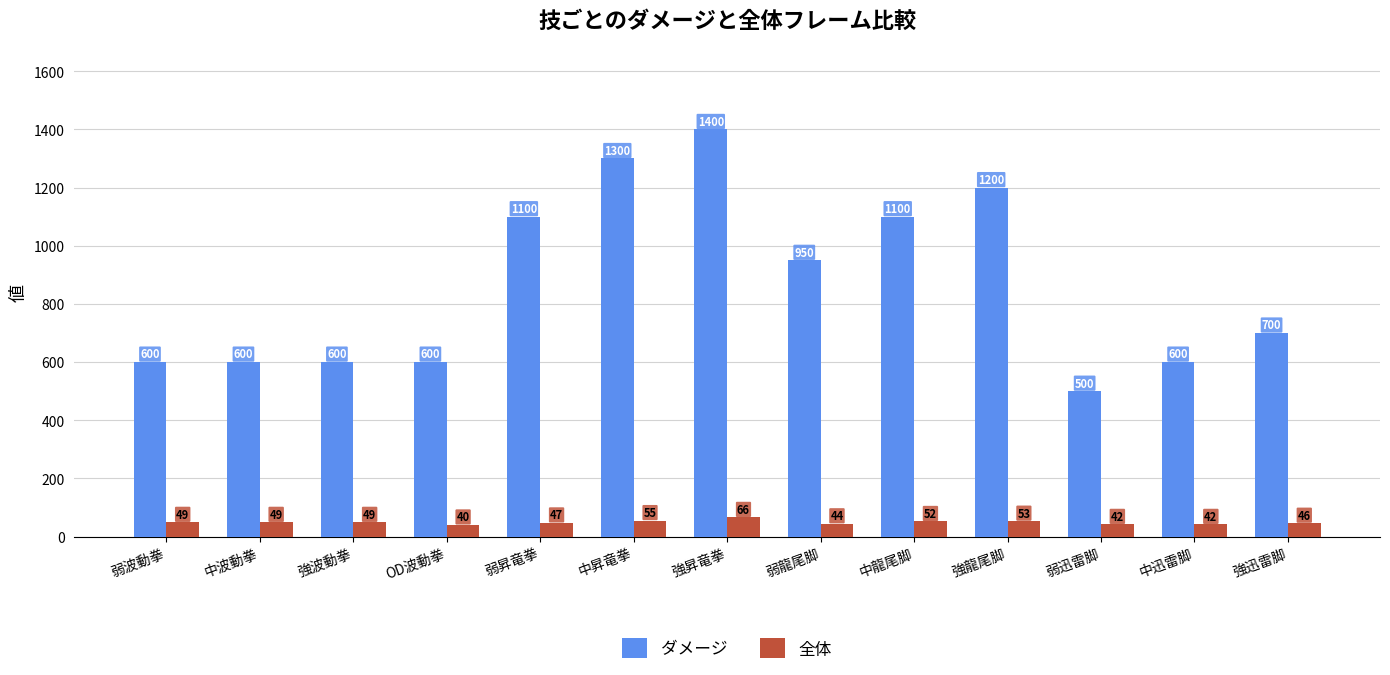

Reading right to left, list all the values displayed in this chart.

ダメージ: 700	600	500	1200	1100	950	1400	1300	1100	600	600	600	600
全体: 46	42	42	53	52	44	66	55	47	40	49	49	49